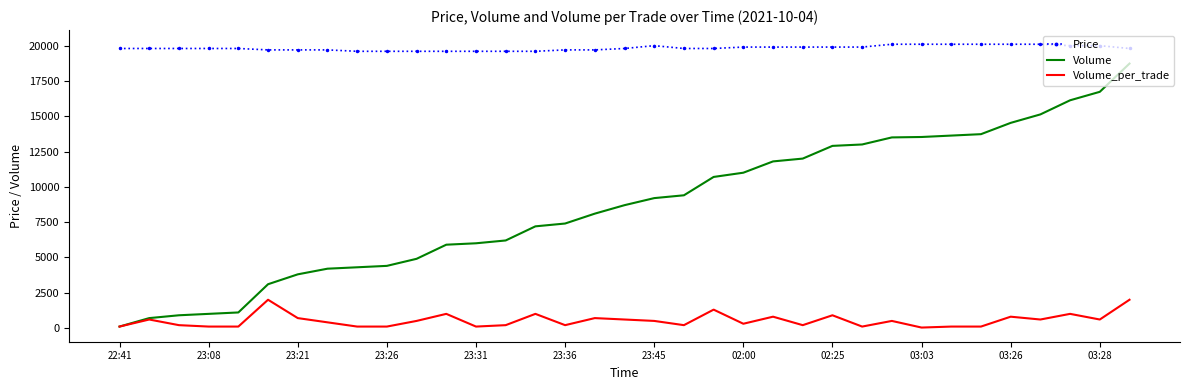

What are all the series names shown in the legend?

Price, Volume, Volume_per_trade